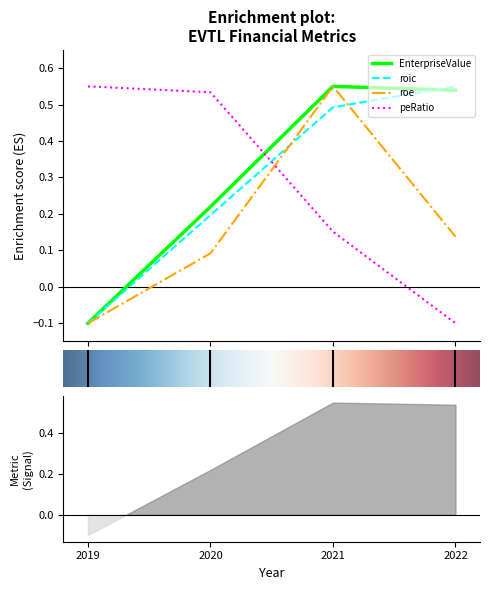

What is the greatest value displayed?

0.6